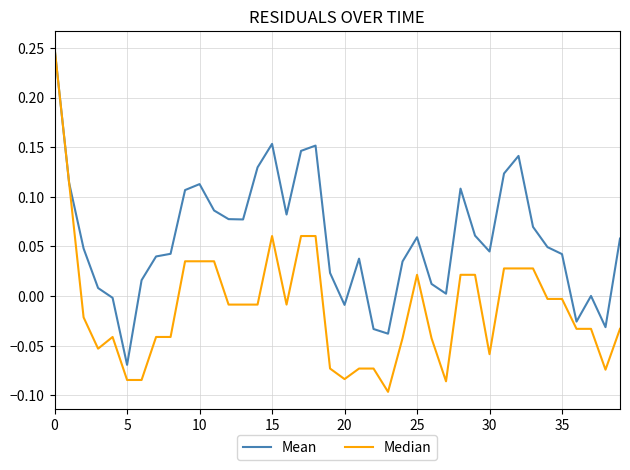

Which series has the widest spread of values?

Median